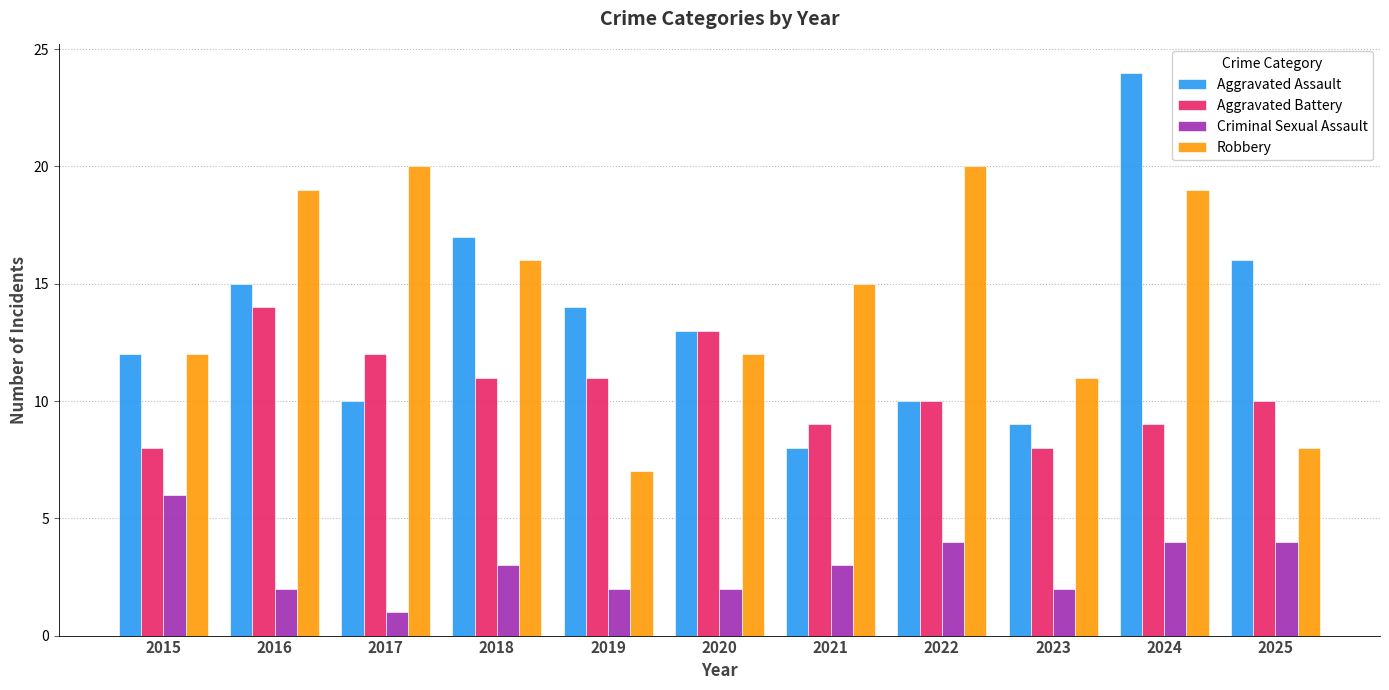

At which label is Aggravated Assault closest to 16?

2025